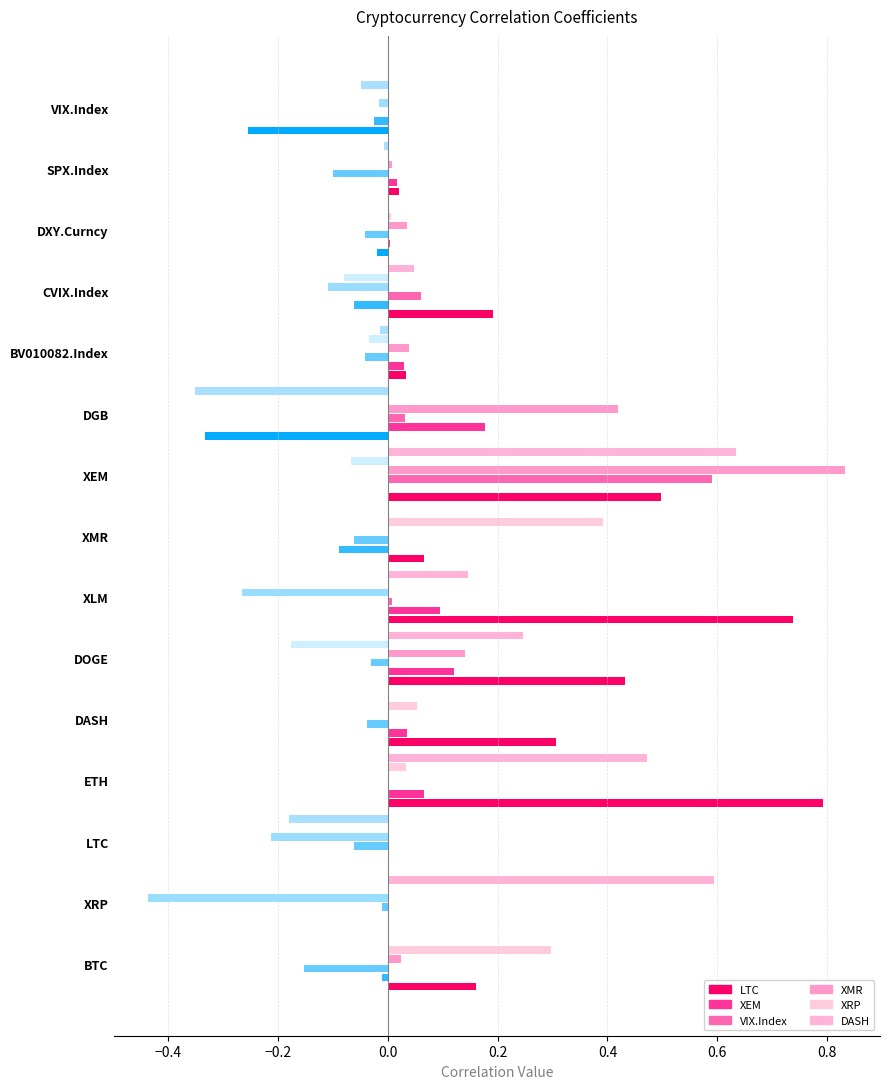

Count the number of data series in this chart.

6